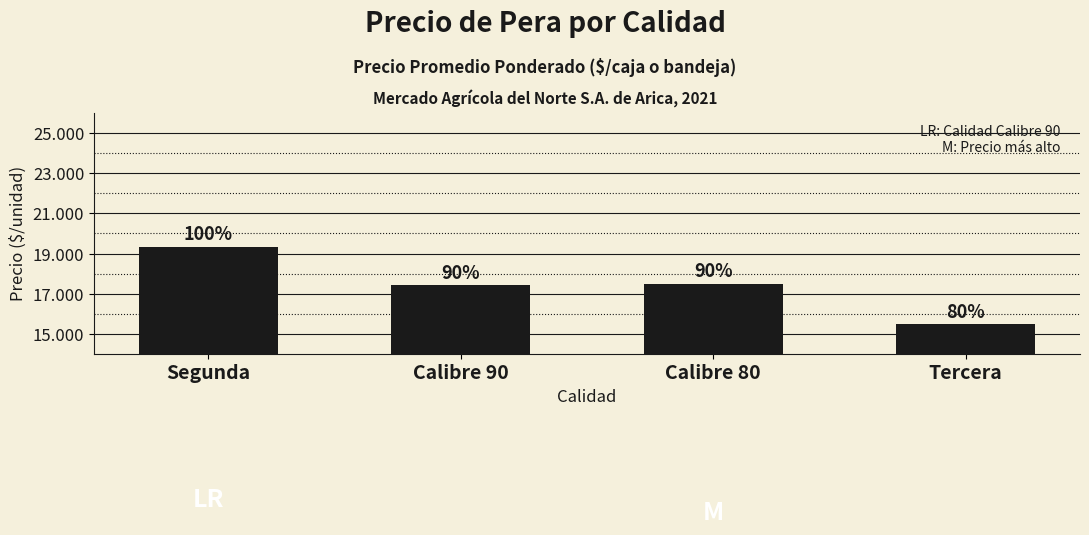

What is the change in value from Calibre 80 to Tercera?

-2000